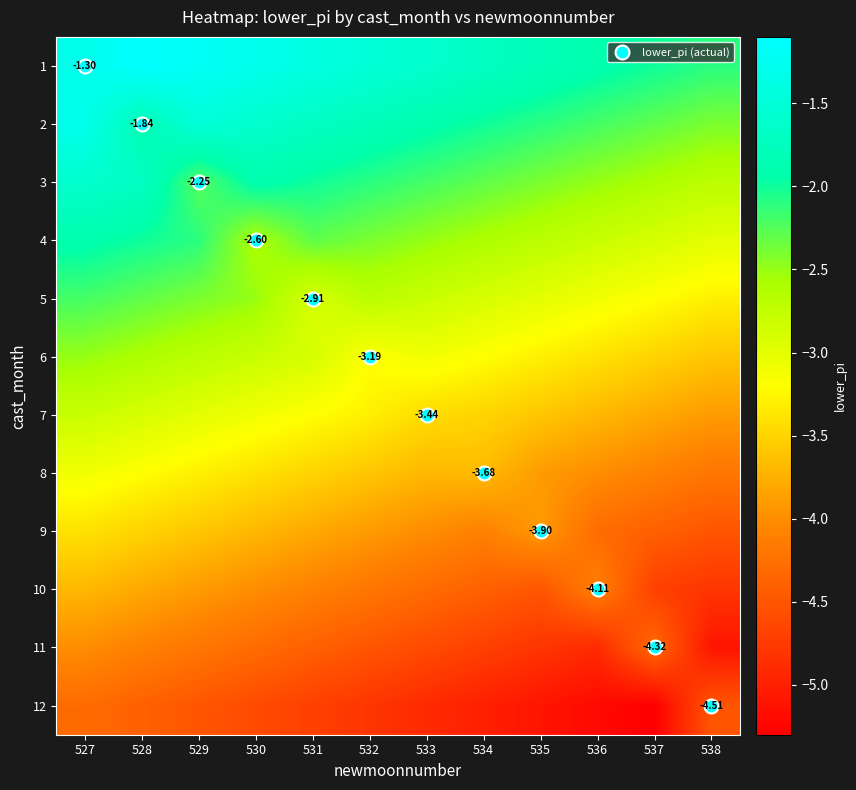

What is the difference between the highest and lowest values at 530?

3.3